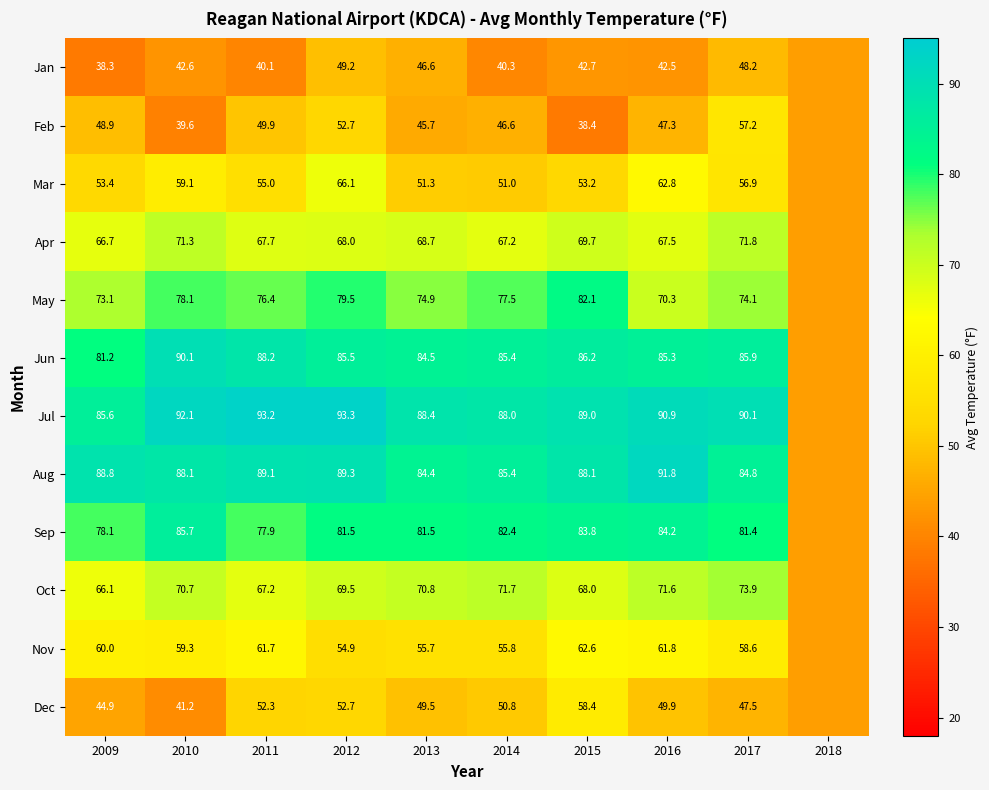

The value of Oct at 2014 is 43.1. True or false?

False